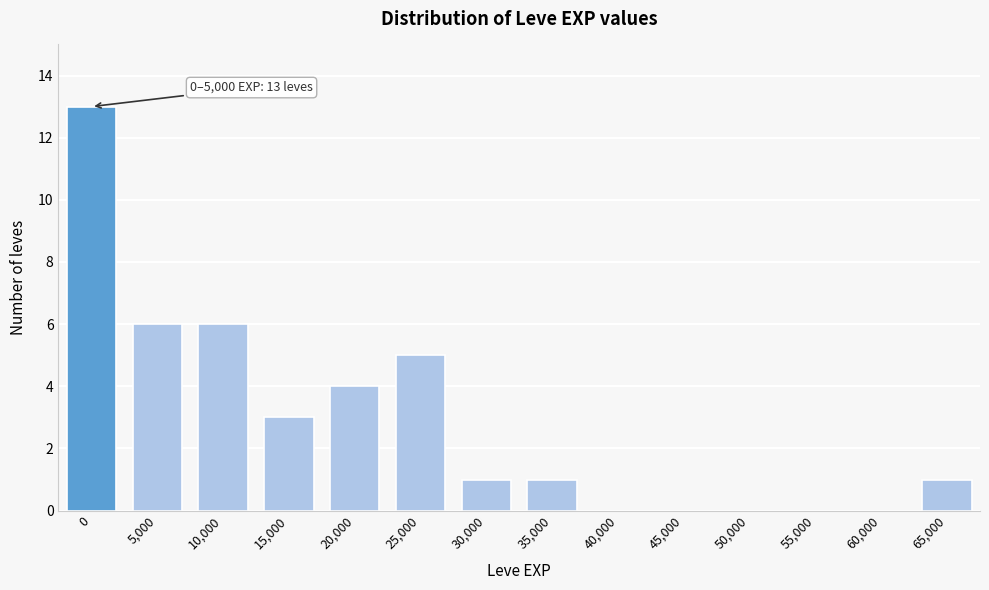

Reading left to right, transcribe all the data shown in this chart.

0=13	5,000=6	10,000=6	15,000=3	20,000=4	25,000=5	30,000=1	35,000=1	40,000=0	45,000=0	50,000=0	55,000=0	60,000=0	65,000=1